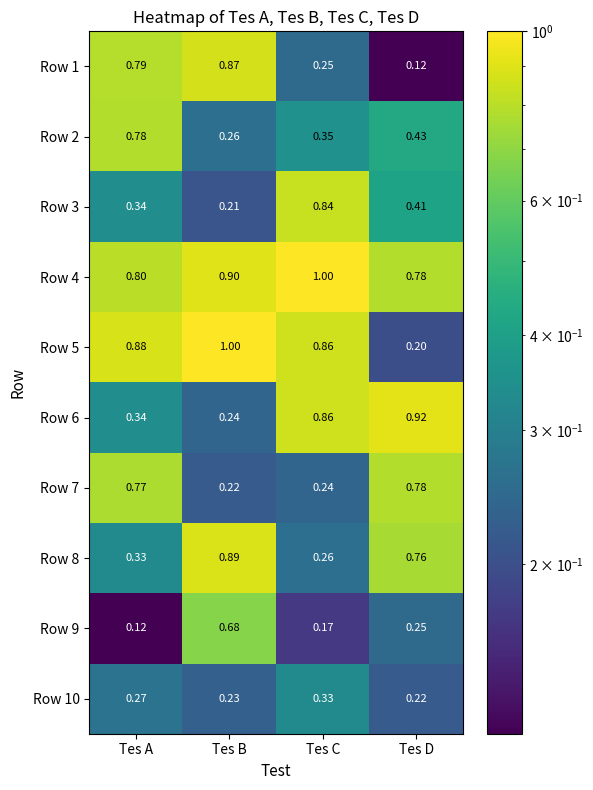

At which label is Row 10 closest to 0?

Tes D